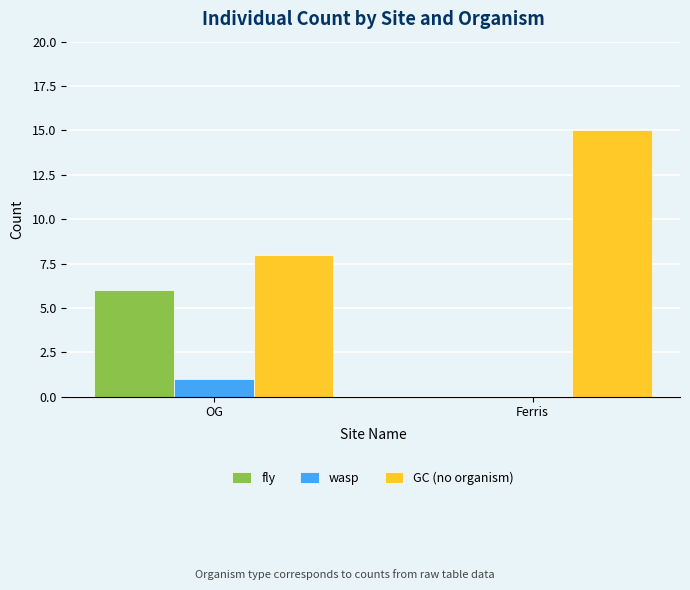

What is the spread (max minus min) of values at OG?

7